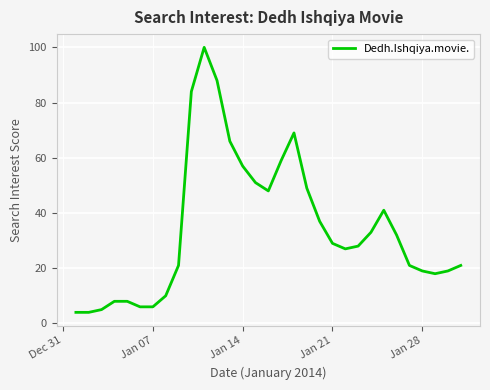

What is the smallest value displayed?

4